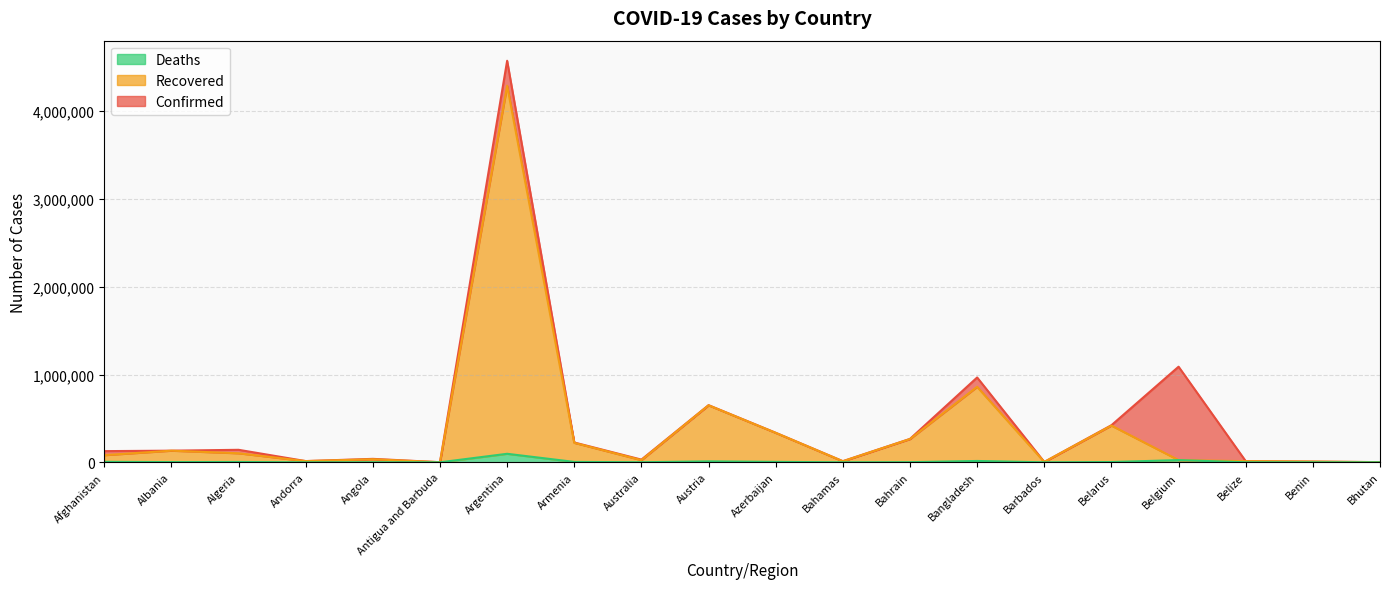

Does the chart display data point markers on the line(s)?

No